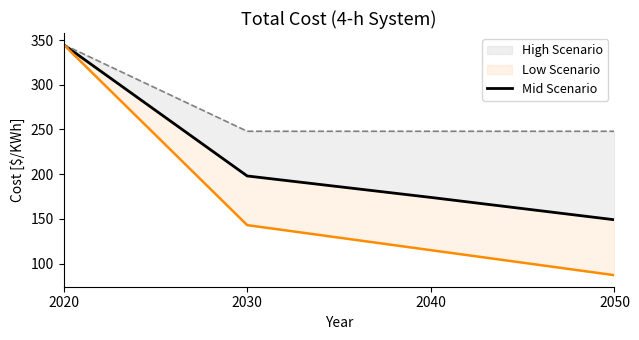

Reading right to left, what are all the values shown in this chart?

149	174	198	345